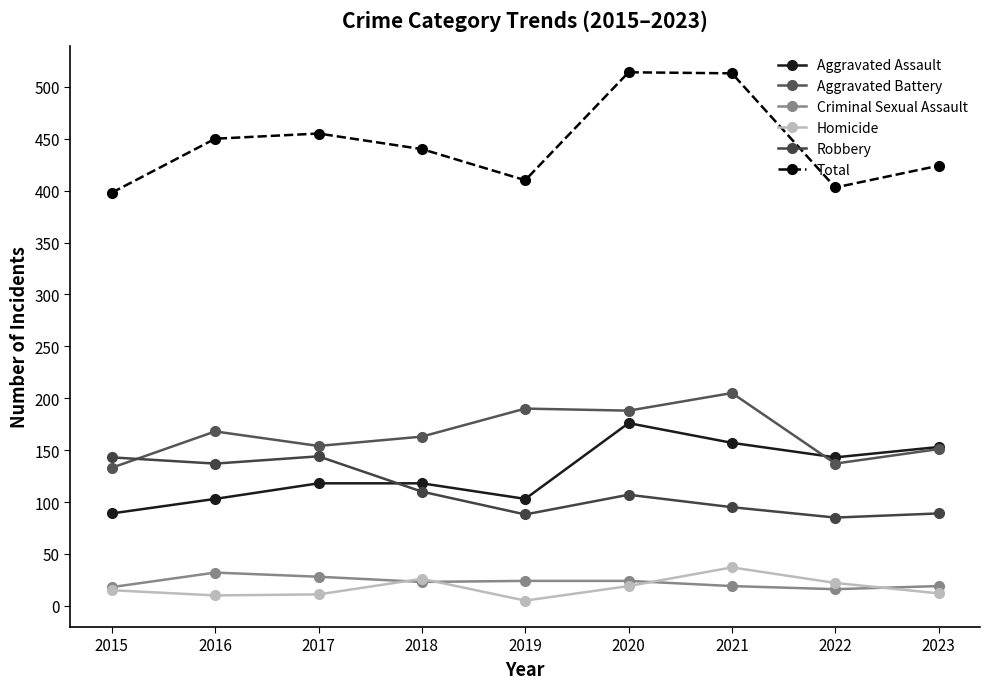

Is the value of Aggravated Assault at 2021 greater than the value of Criminal Sexual Assault at 2015?

Yes